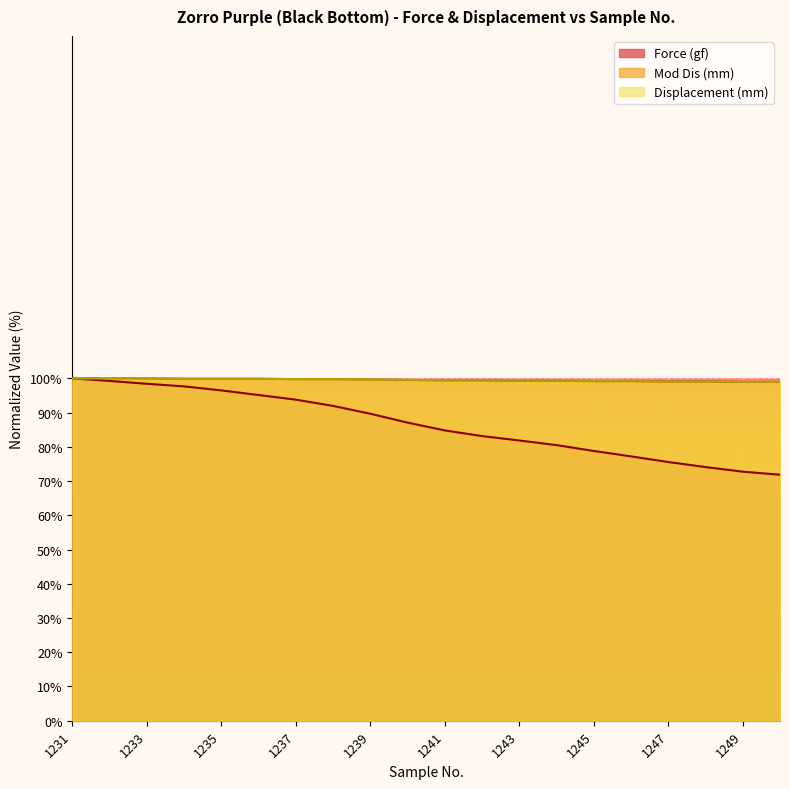

Reading left to right, extract all data points from this chart.

Force (gf): 1231=100.0	1232=99.2	1233=98.4	1234=97.6	1235=96.5	1236=95.1	1237=93.8	1238=92.0	1239=89.7	1240=87.1	1241=84.8	1242=83.1	1243=81.8	1244=80.5	1245=78.8	1246=77.2	1247=75.6	1248=74.1	1249=72.7	1250=71.9
Mod Dis (mm): 1231=100.0	1232=100.0	1233=100.0	1234=99.9	1235=99.9	1236=99.9	1237=99.8	1238=99.8	1239=99.7	1240=99.5	1241=99.4	1242=99.4	1243=99.3	1244=99.3	1245=99.2	1246=99.2	1247=99.1	1248=99.1	1249=99.0	1250=99.0
Displacement (mm): 1231=100.0	1232=100.0	1233=100.0	1234=99.9	1235=99.9	1236=99.9	1237=99.8	1238=99.8	1239=99.6	1240=99.5	1241=99.4	1242=99.4	1243=99.3	1244=99.3	1245=99.2	1246=99.2	1247=99.1	1248=99.1	1249=98.9	1250=98.9